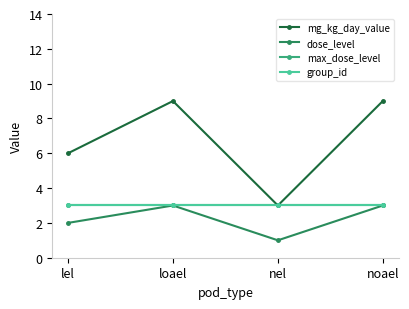

What is the difference between the highest and lowest values at lel?

4